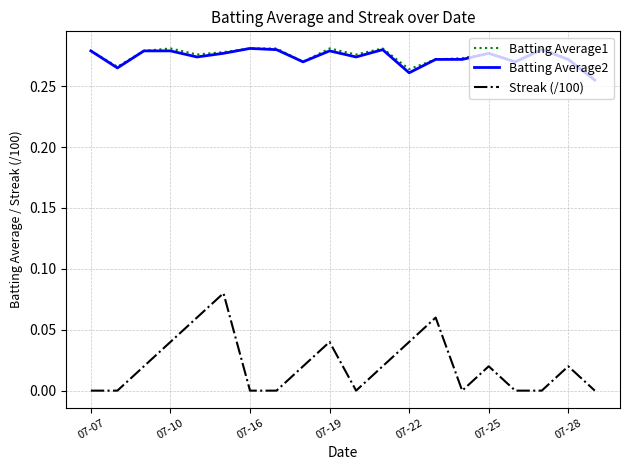

Which series has the largest range (max minus min)?

Streak (/100)